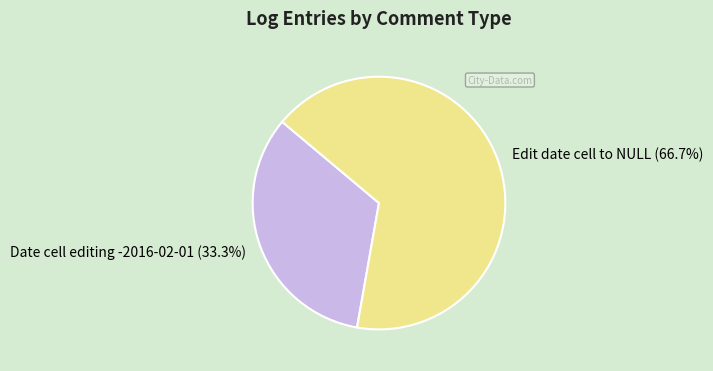

To the nearest percent, what is the combined percentage of Date cell editing -2016-02-01 and Edit date cell to NULL?

100%